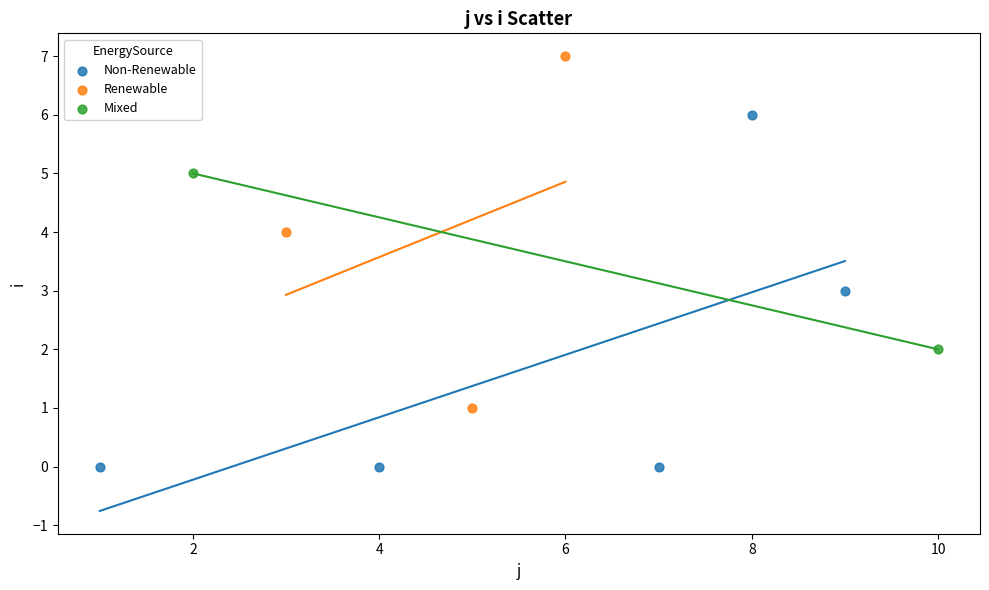

What are all the series names shown in the legend?

Non-Renewable, Renewable, Mixed